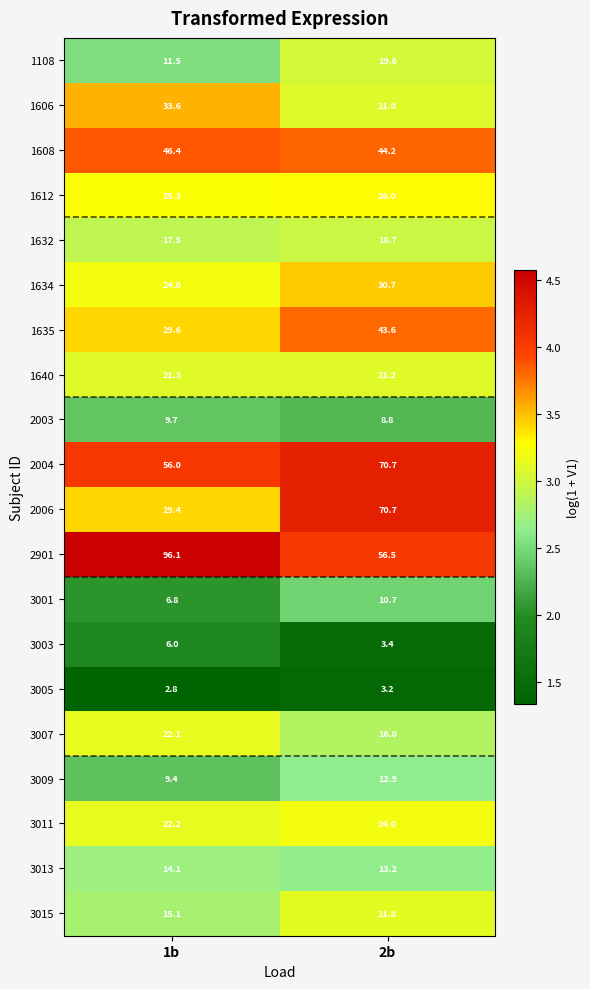

Which series has the widest spread of values?

2006